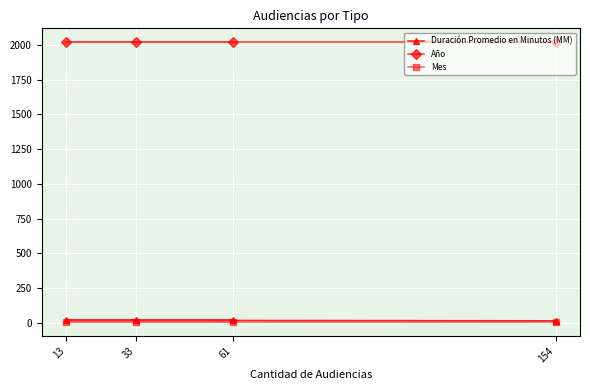

Is it true that Duración Promedio en Minutos (MM) equals 22 at 33?

True